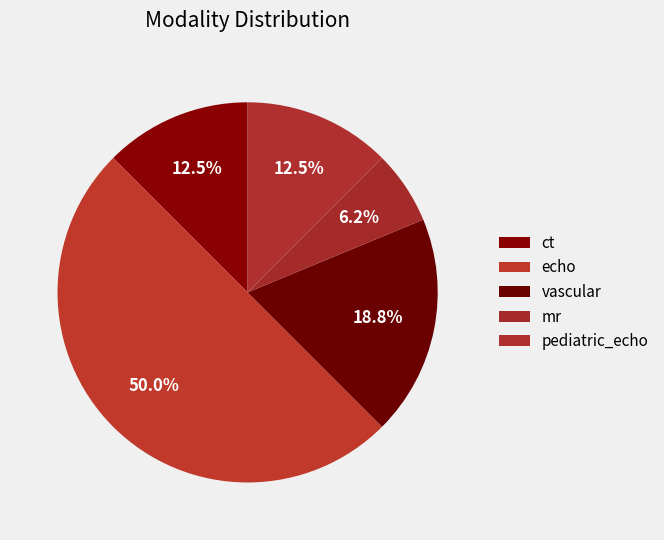

How many segments does this pie chart have?

5